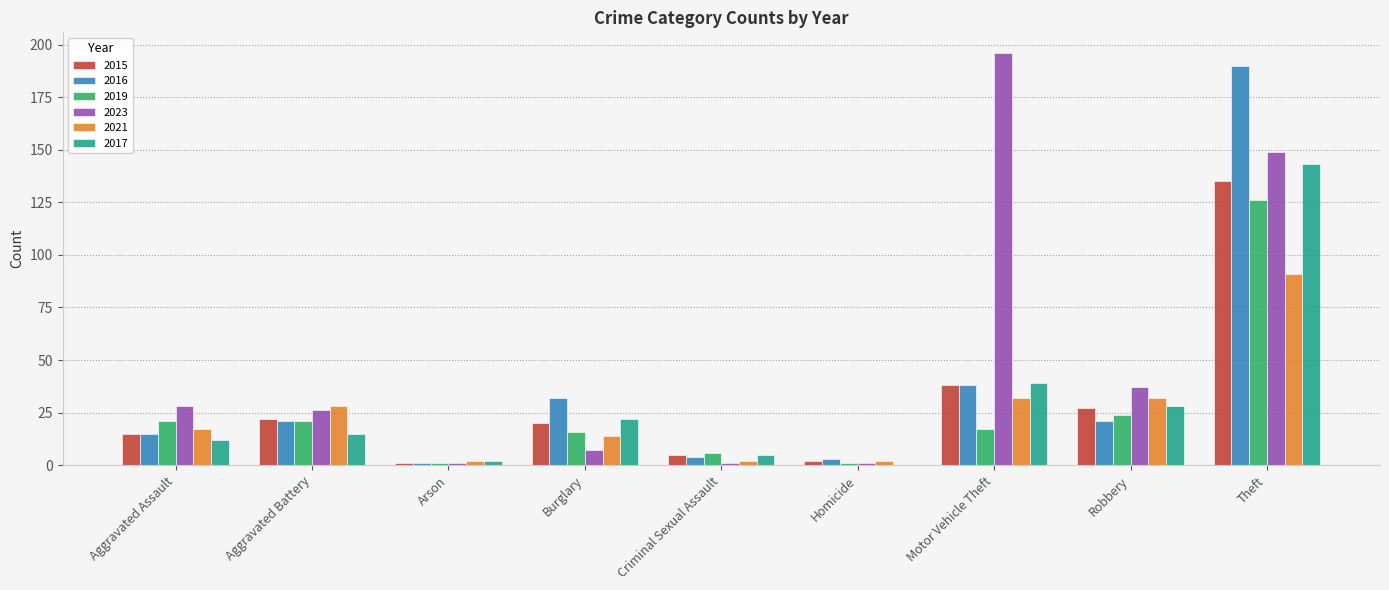

The 2019 series shows 33 at Robbery. True or false?

False